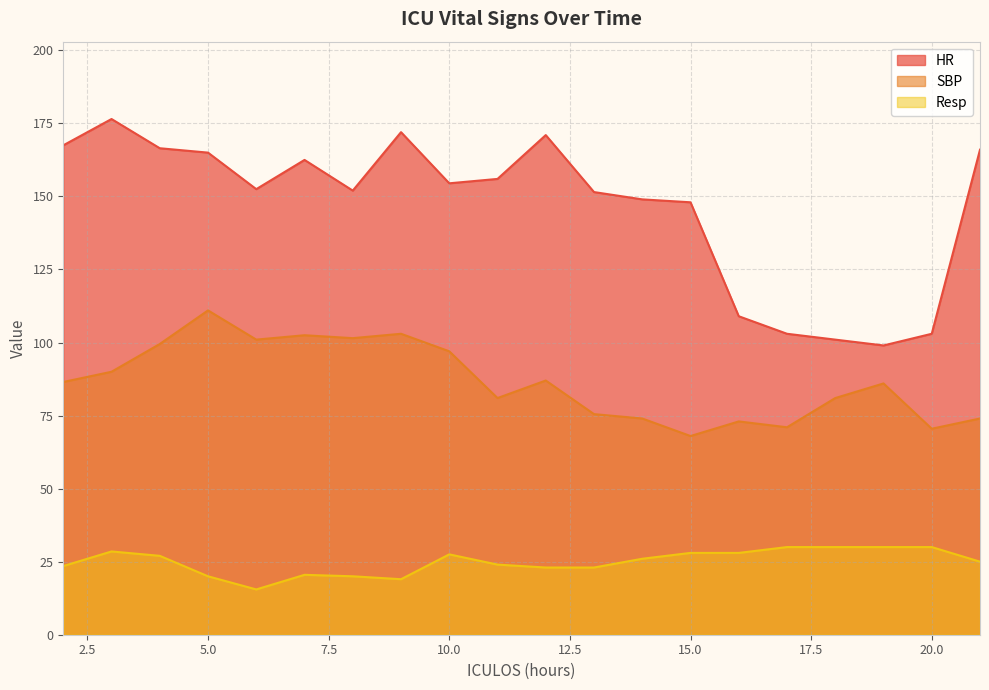

Reading right to left, what are all the values shown in this chart?

HR: 166.0	103.0	99.0	101.0	103.0	109.0	148.0	149.0	151.5	171.0	156.0	154.5	172.0	152.0	162.5	152.5	165.0	166.5	176.5	167.5
SBP: 74.0	70.5	86.0	81.0	71.0	73.0	68.0	74.0	75.5	87.0	81.0	97.0	103.0	101.5	102.5	101.0	111.0	99.5	90.0	86.5
Resp: 25.0	30.0	30.0	30.0	30.0	28.0	28.0	26.0	23.0	23.0	24.0	27.5	19.0	20.0	20.5	15.5	20.0	27.0	28.5	23.5